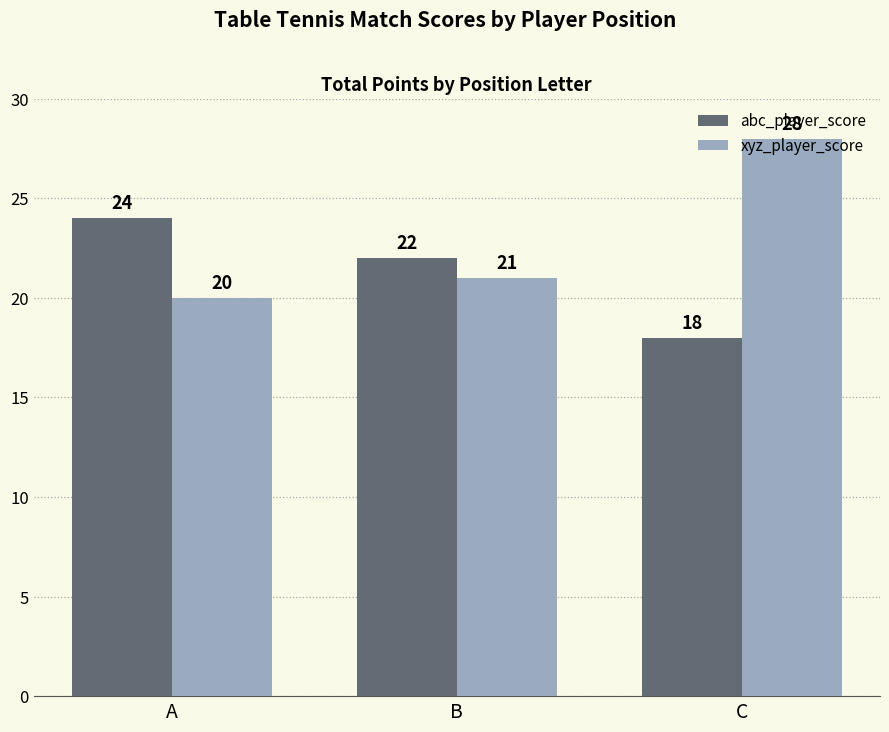

How many groups of bars are there?

3